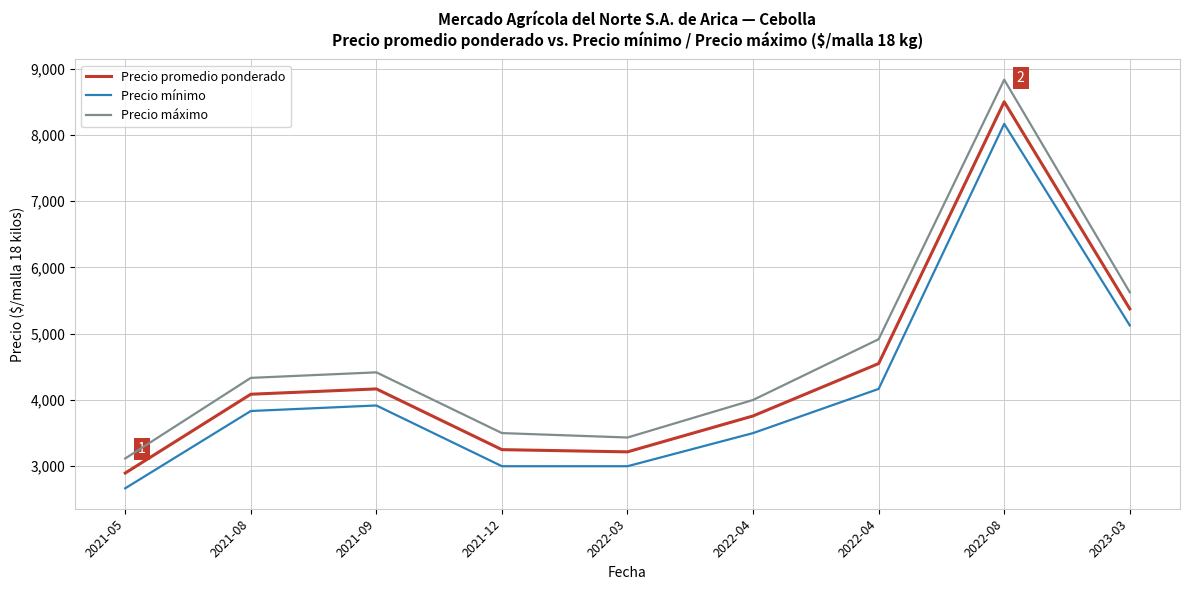

What are all the series names shown in the legend?

Precio promedio ponderado, Precio mínimo, Precio máximo